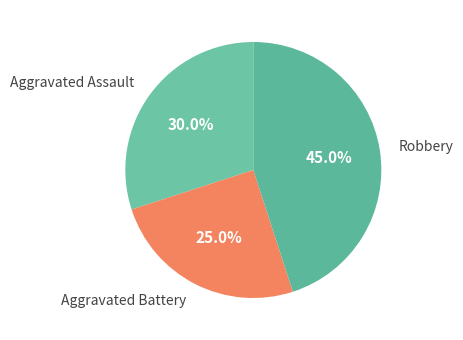

Is there any slice that represents more than half of the pie?

No